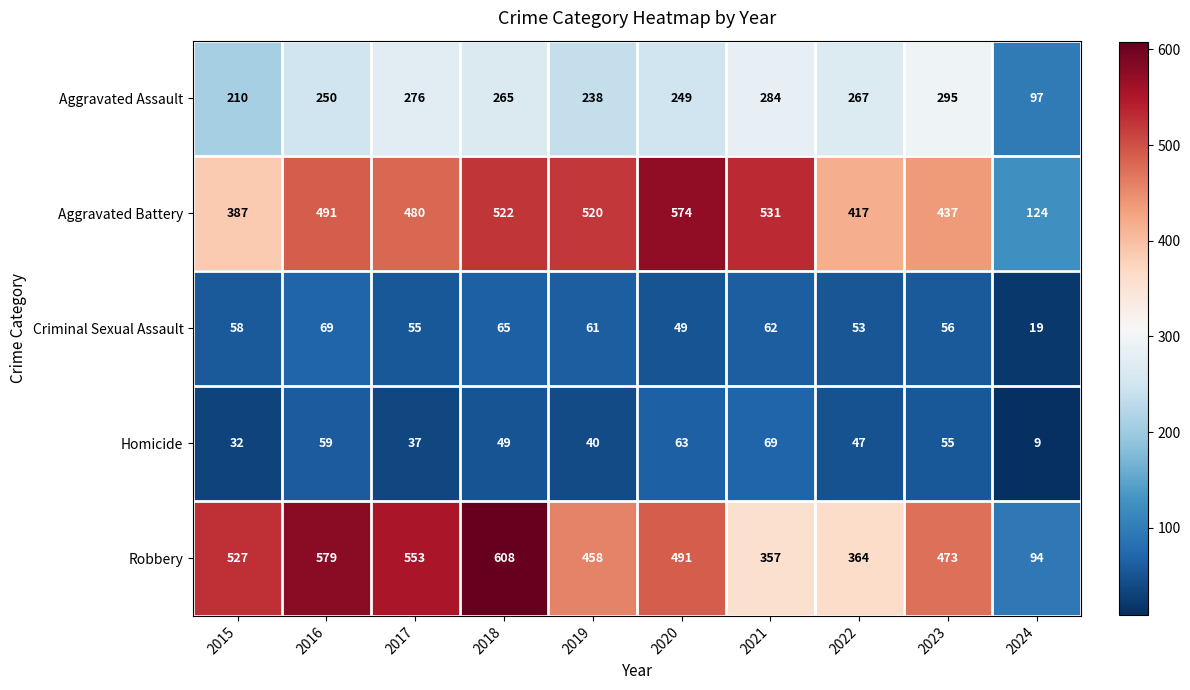

Which series has the widest spread of values?

Robbery